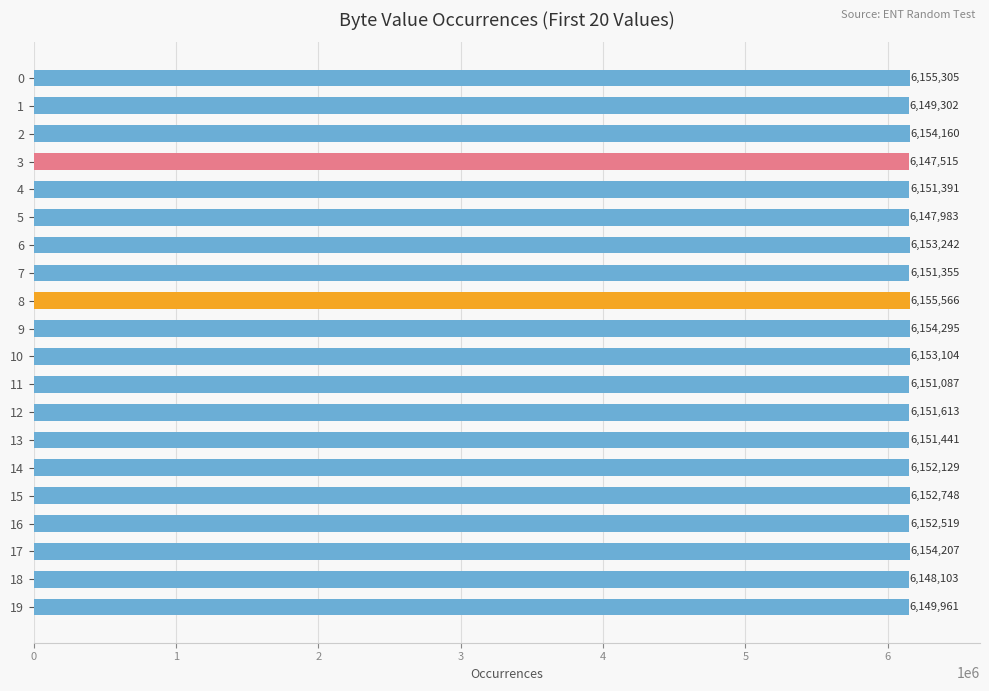

Count the number of data series in this chart.

1